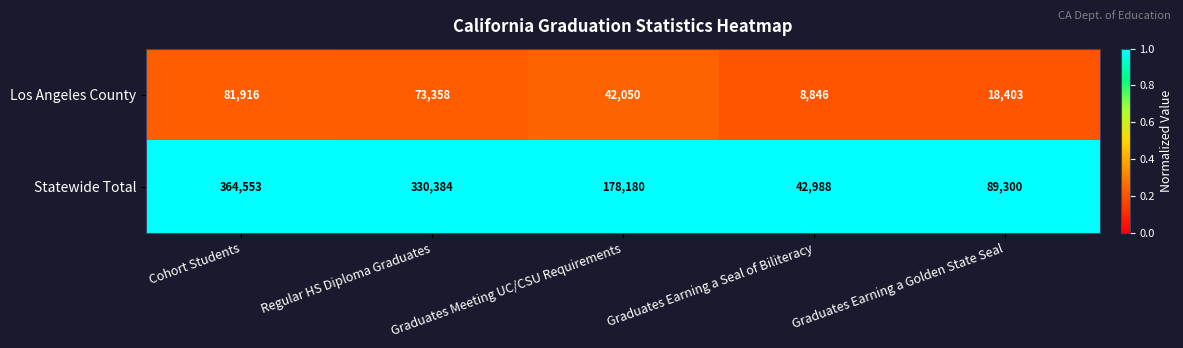

What is the spread (max minus min) of values at Graduates Earning a Golden State Seal?

70897